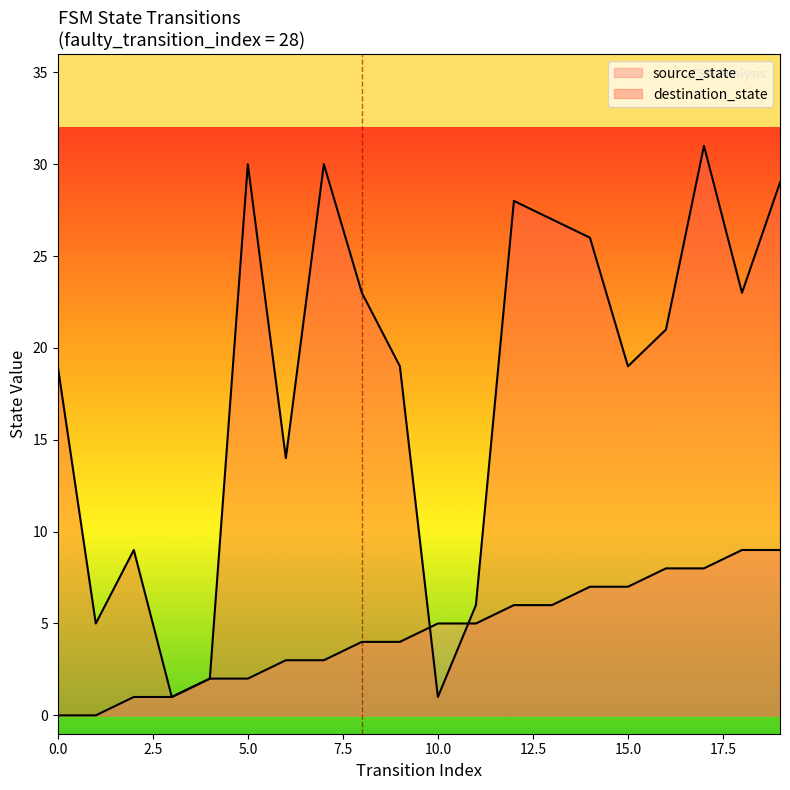

Is it true that destination_state equals 26 at 14?

True